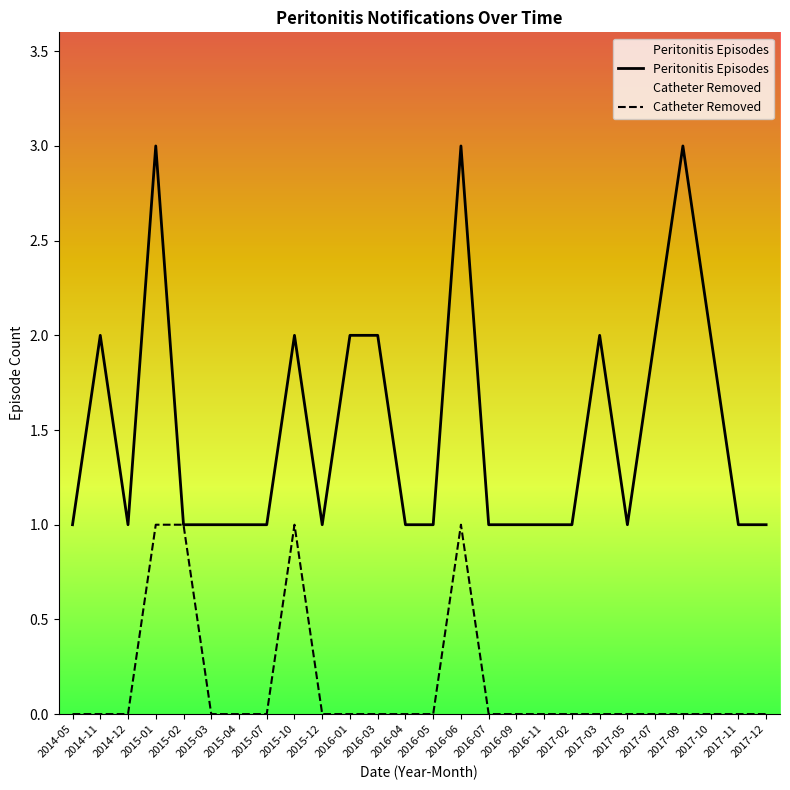

Which label corresponds to the smallest value in the chart?

2014-05